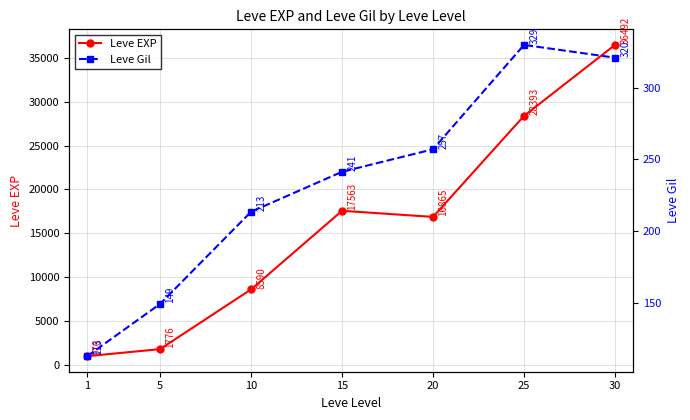

How many distinct data groups are displayed?

2